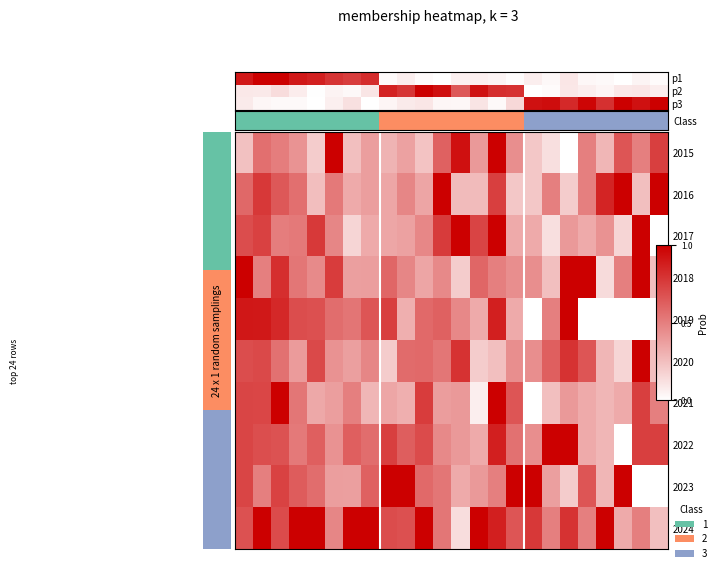

At which category is the sum across all series the highest?

14